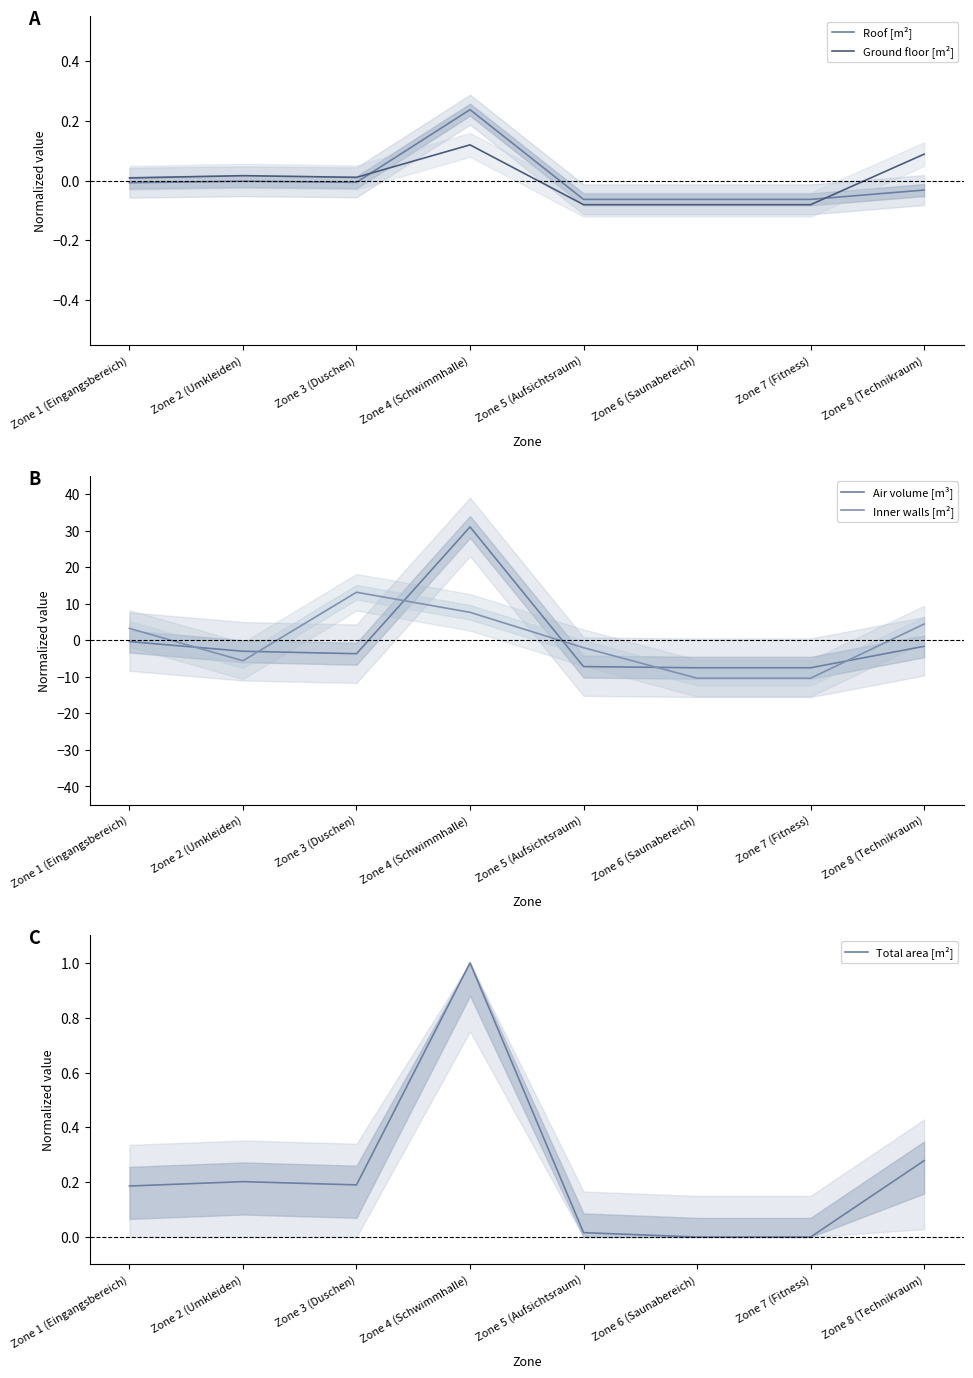

How many series are shown in this chart?

5